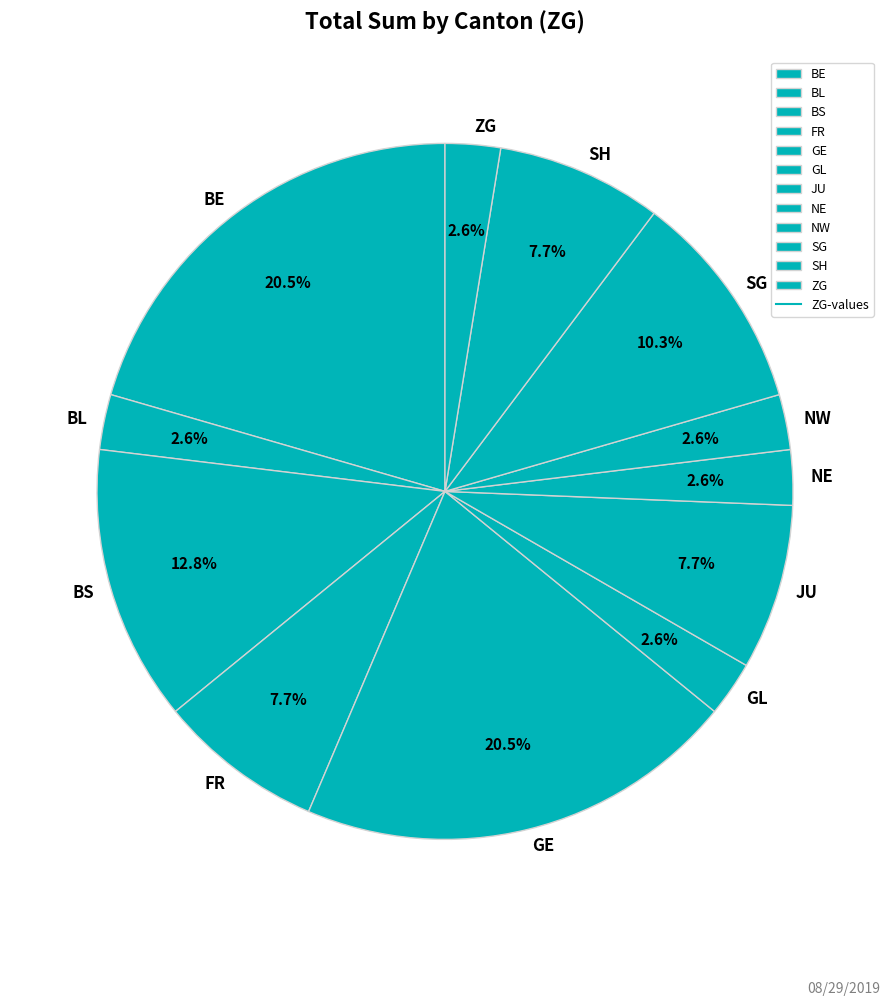

What portion of the pie excludes FR?

92.3%